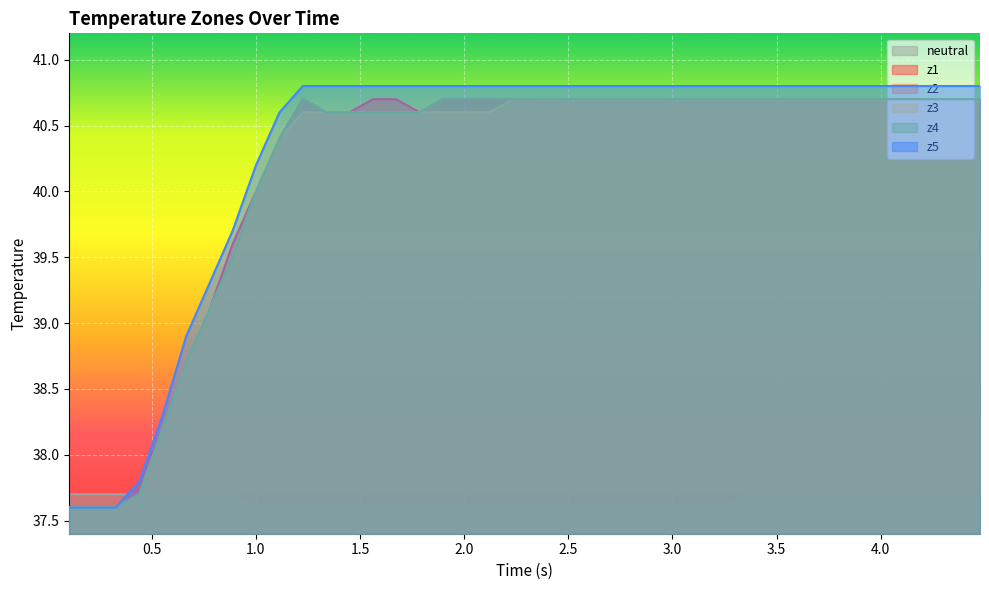

Which series has the widest spread of values?

z5